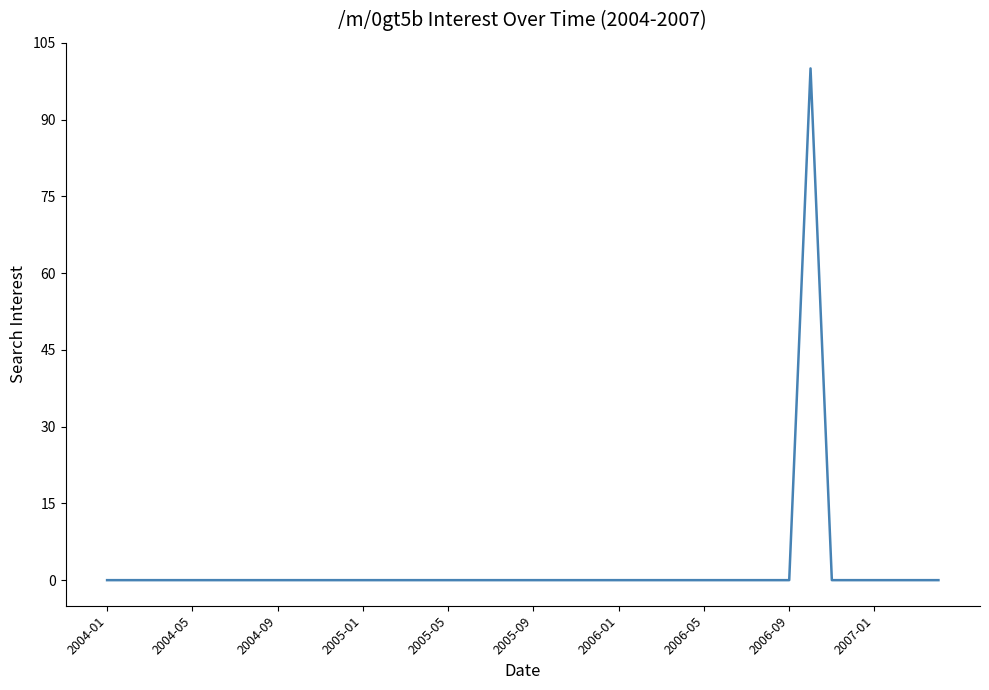

What is the difference between the maximum and minimum values?

100